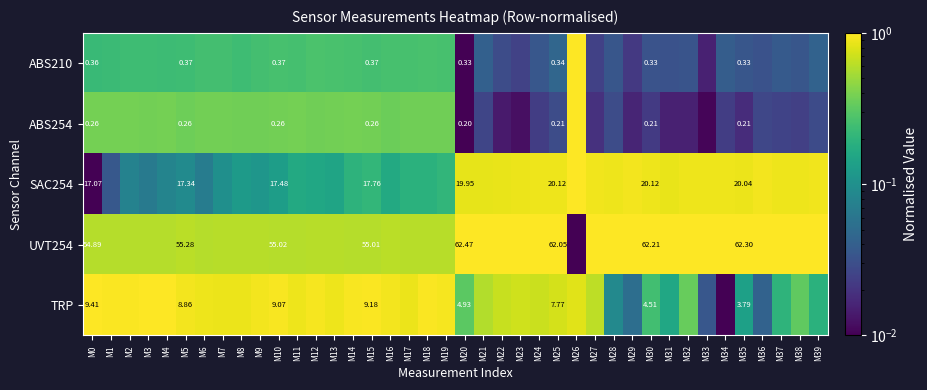

What is the highest value of the SAC254 series?

1.0